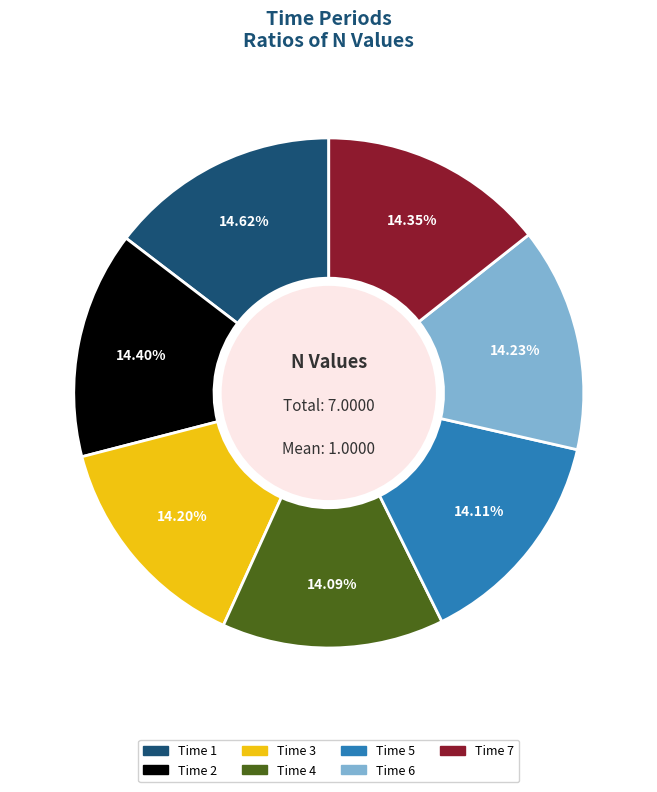

Is there a majority slice in this chart?

No